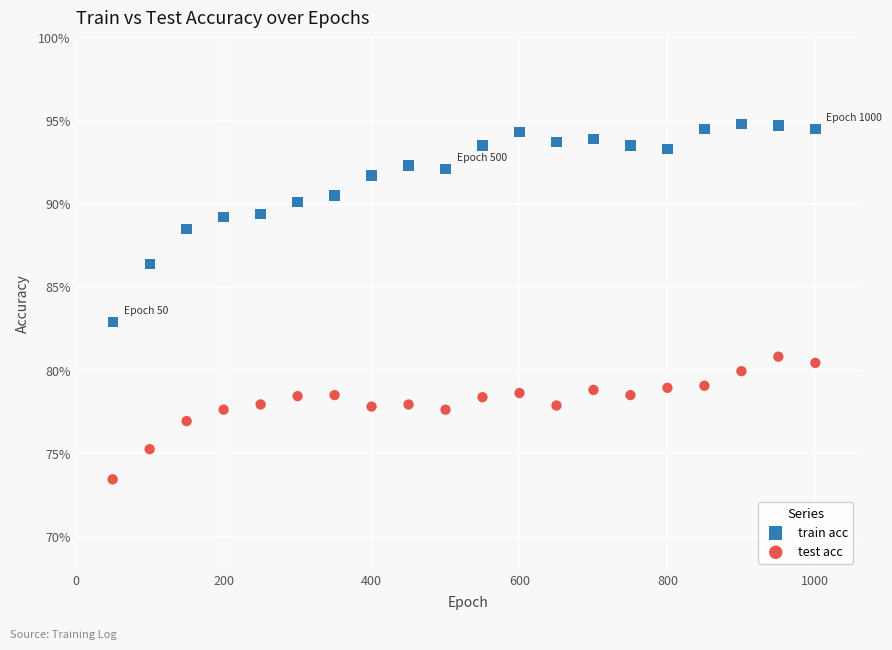

What are all the series names shown in the legend?

train acc, test acc